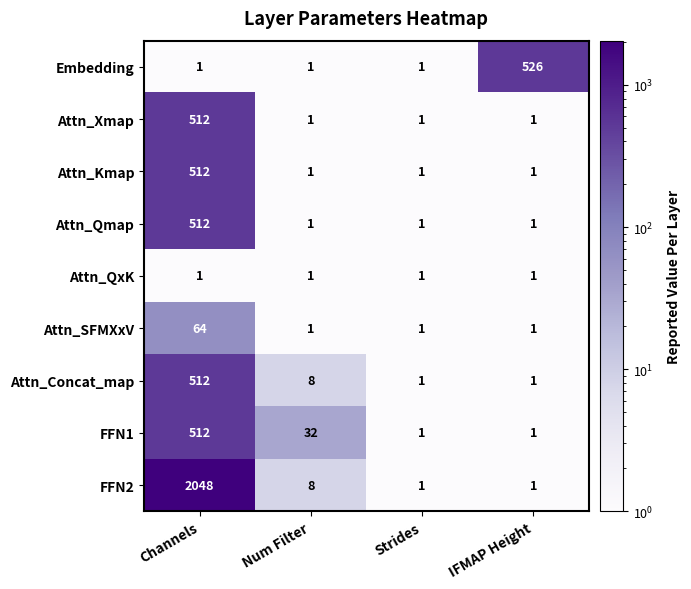

How many Attn_Xmap values are between 1 and 512?

4